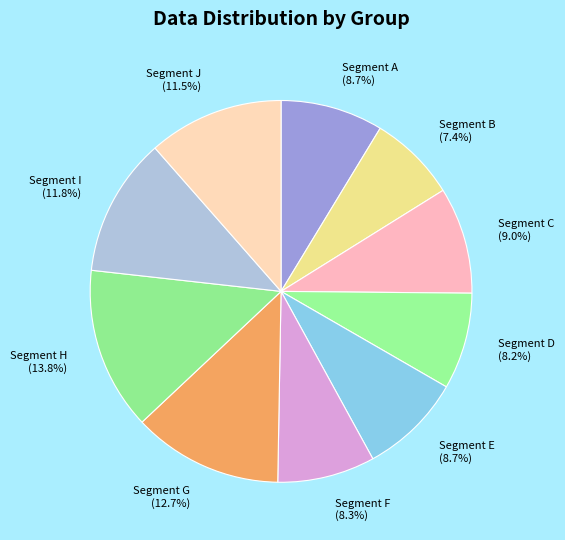

To the nearest percent, what is the average slice percentage?

10%